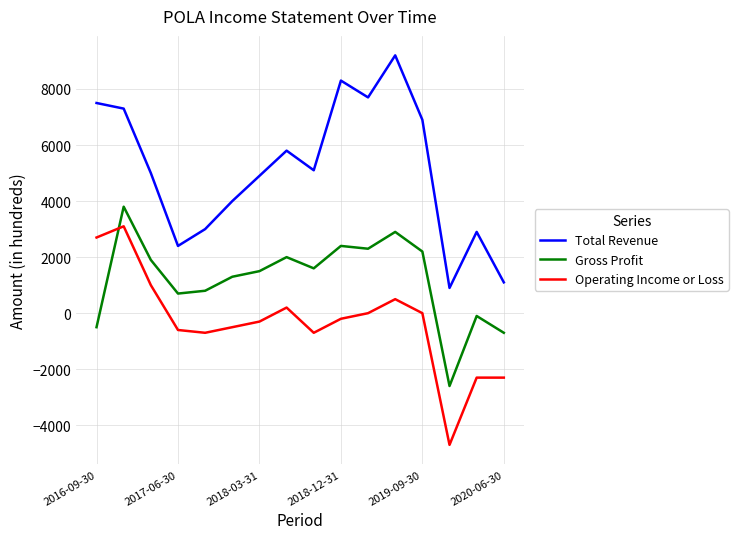

What are all the series names shown in the legend?

Total Revenue, Gross Profit, Operating Income or Loss